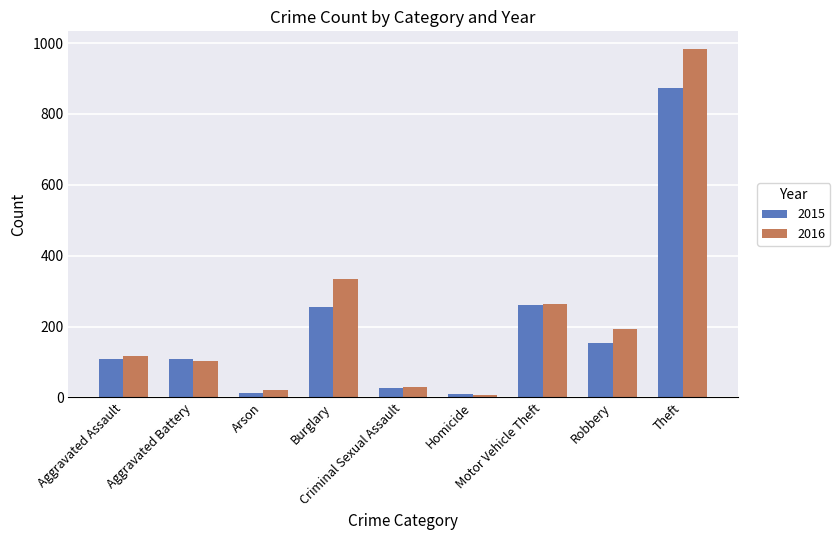

What is the maximum value for 2016?

984